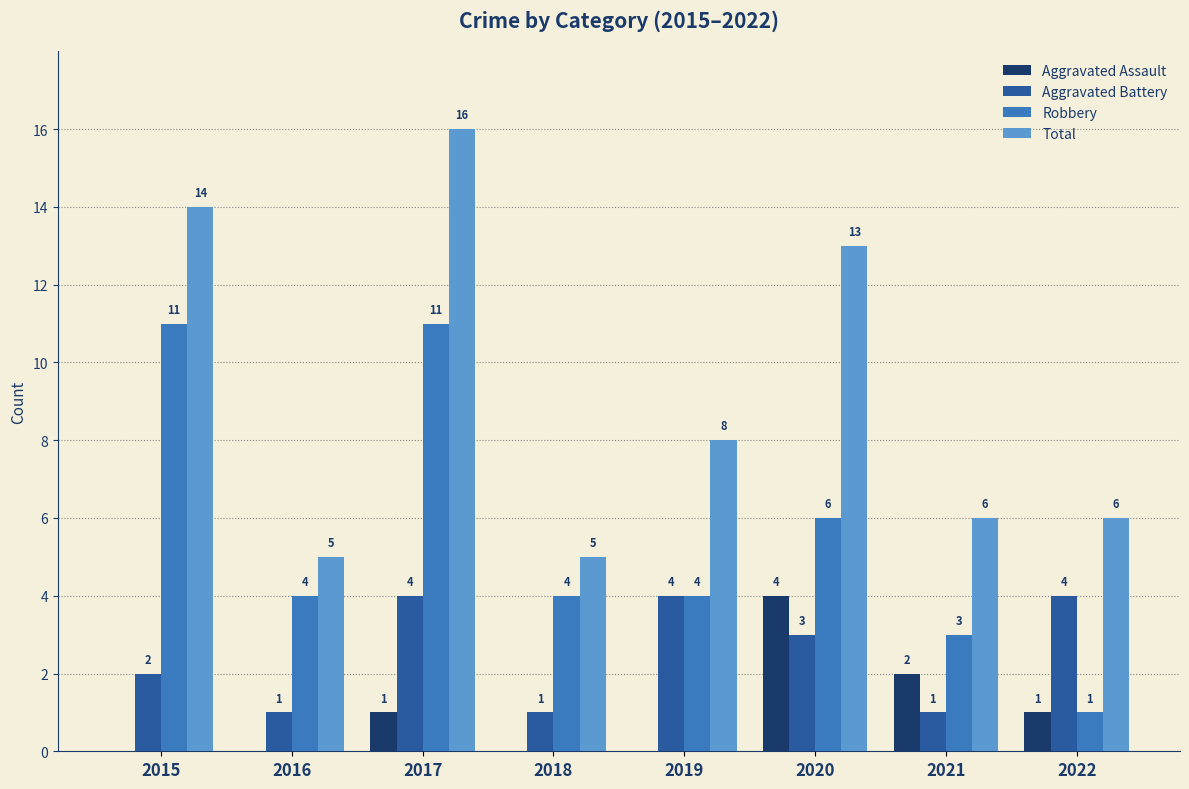

What is the sum of all Total values?

73